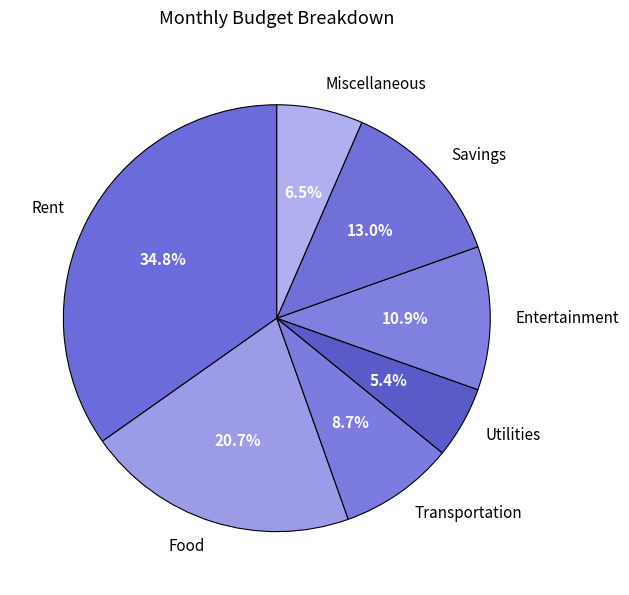

Is there any slice that represents more than half of the pie?

No